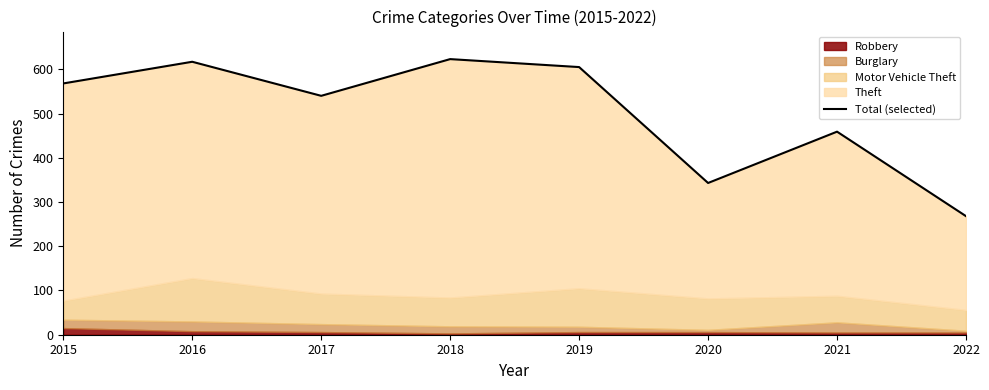

The chart shows a value of 928 at 2017. True or false?

False